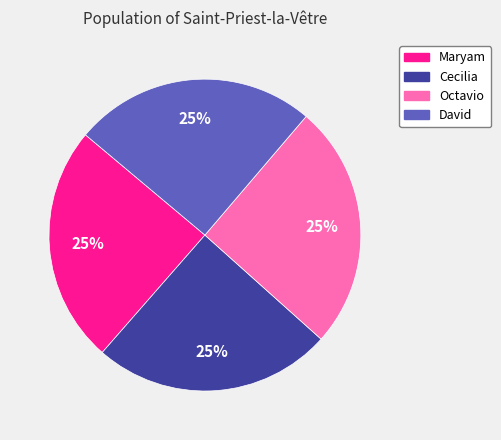

What is the ratio of the value at David to the value at Octavio?

1.0